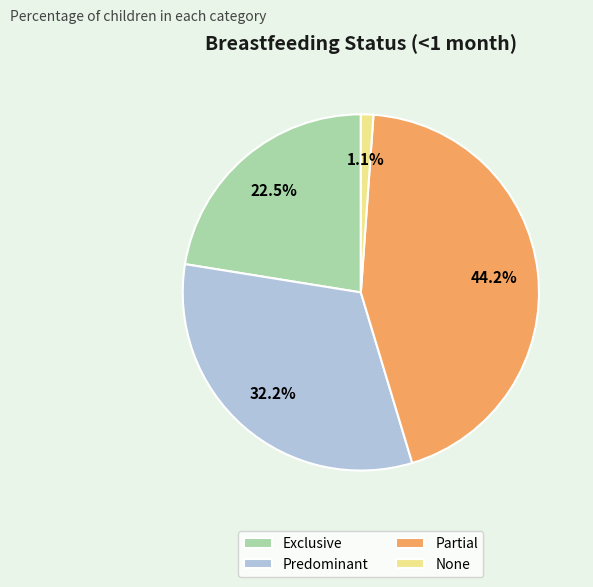

The Predominant slice represents 23% of the pie. True or false?

False